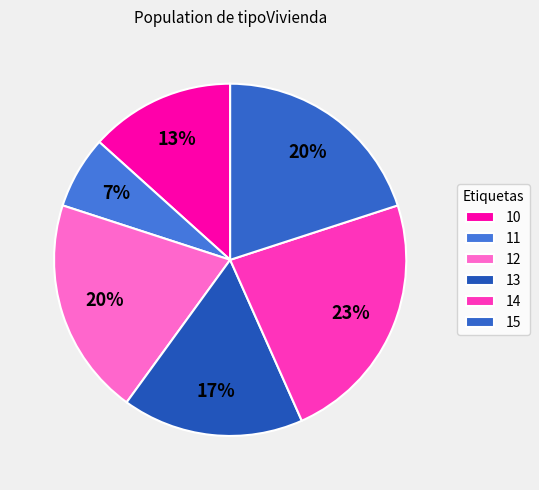

Is there any slice that represents more than half of the pie?

No